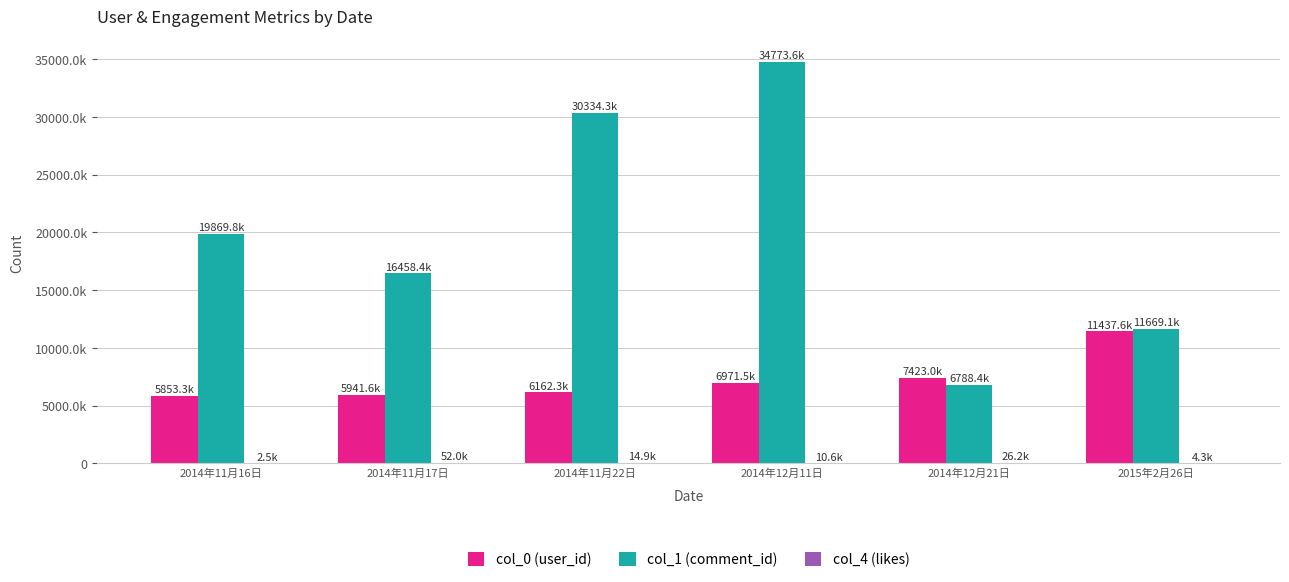

What value does the col_1 (comment_id) series have at 2014年12月11日?

34773637